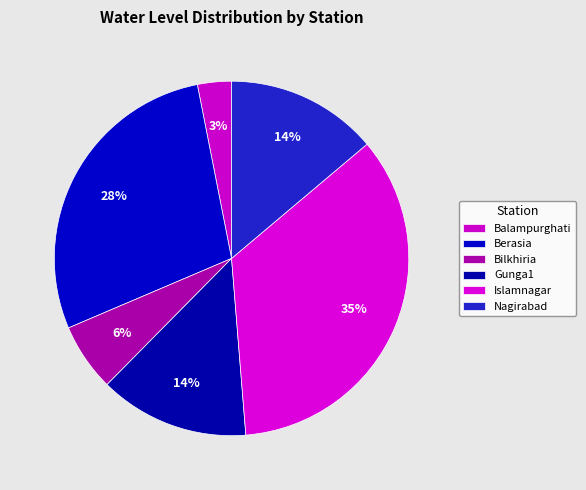

What percentage is the Nagirabad slice, to the nearest percent?

14%